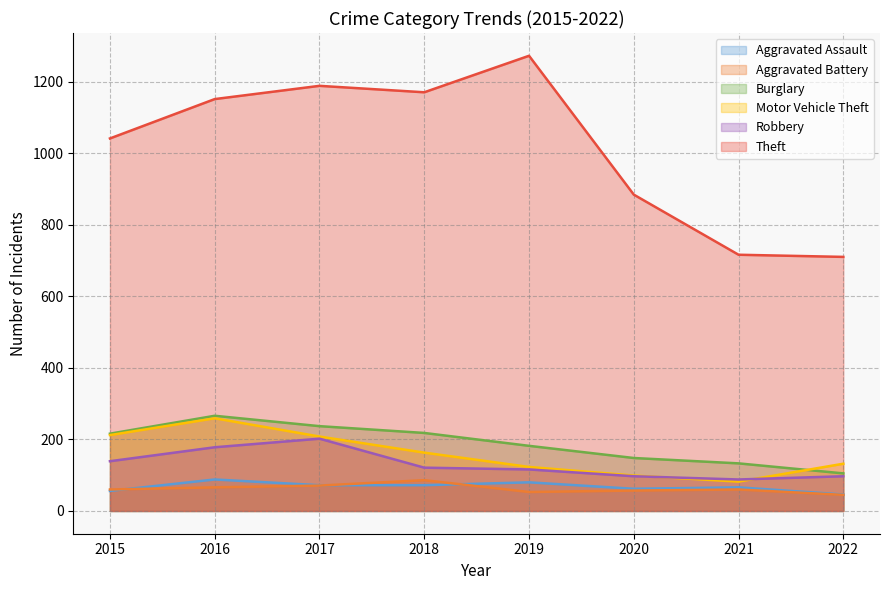

Reading left to right, extract all data points from this chart.

Aggravated Assault: 2015=56	2016=88	2017=72	2018=72	2019=80	2020=62	2021=66	2022=46
Aggravated Battery: 2015=60	2016=66	2017=71	2018=86	2019=53	2020=57	2021=60	2022=45
Burglary: 2015=216	2016=266	2017=237	2018=218	2019=182	2020=148	2021=133	2022=105
Motor Vehicle Theft: 2015=212	2016=259	2017=208	2018=163	2019=123	2020=99	2021=82	2022=132
Robbery: 2015=139	2016=178	2017=202	2018=121	2019=116	2020=97	2021=88	2022=97
Theft: 2015=1041	2016=1151	2017=1188	2018=1170	2019=1272	2020=884	2021=716	2022=710